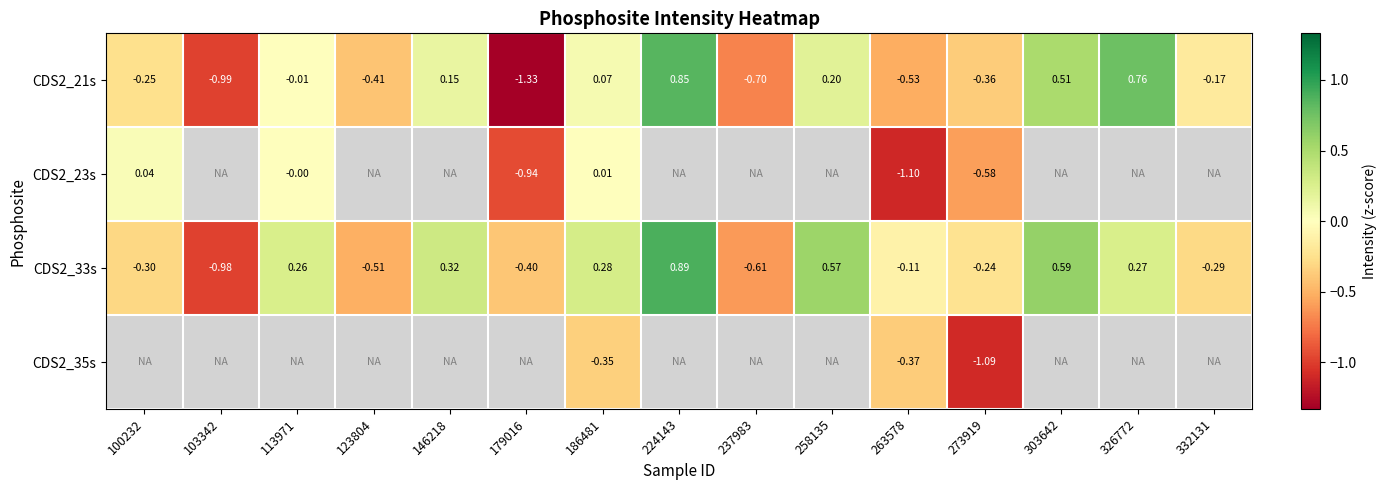

Count the number of data series in this chart.

4